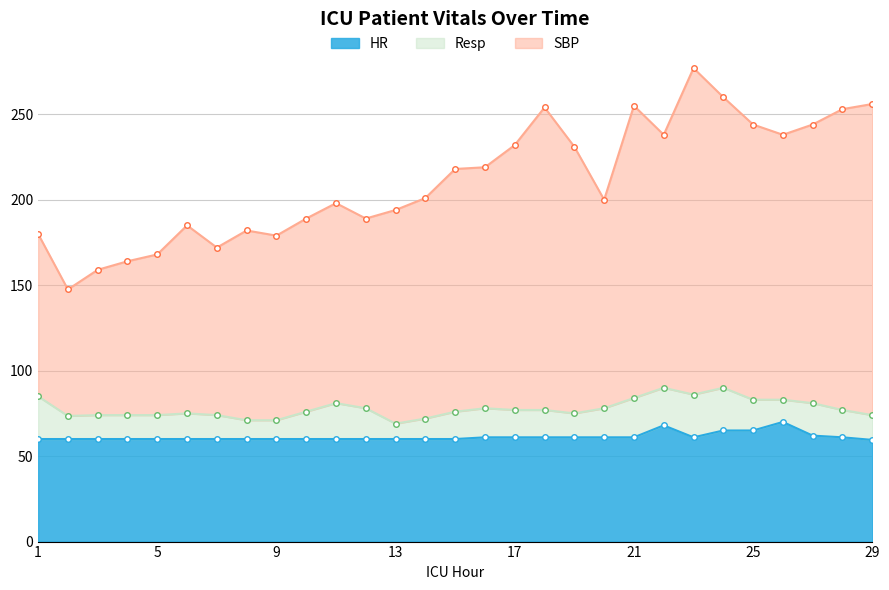

At how many categories does at least one series exceed 267?

1